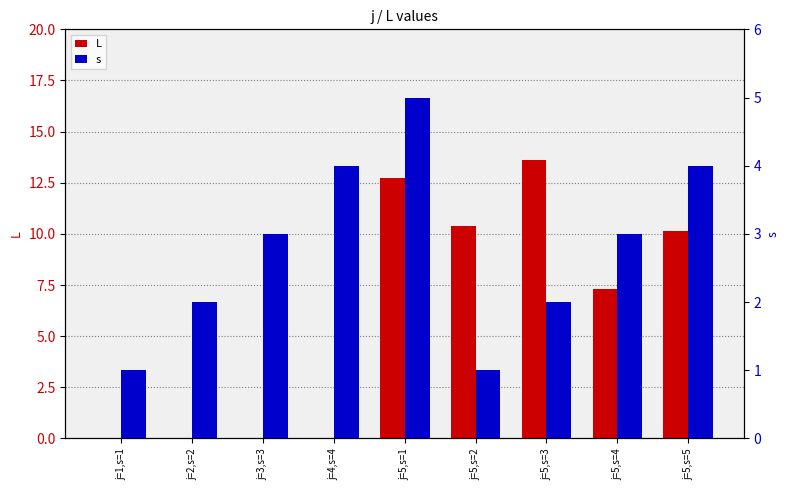

What is the value of the s bar at the 1st from the left?

1.0